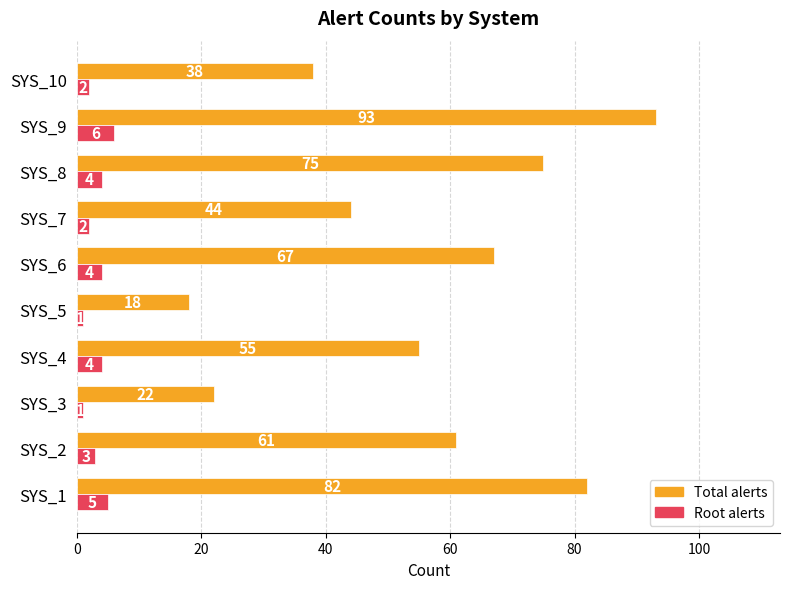

Count the number of categories in the chart.

10